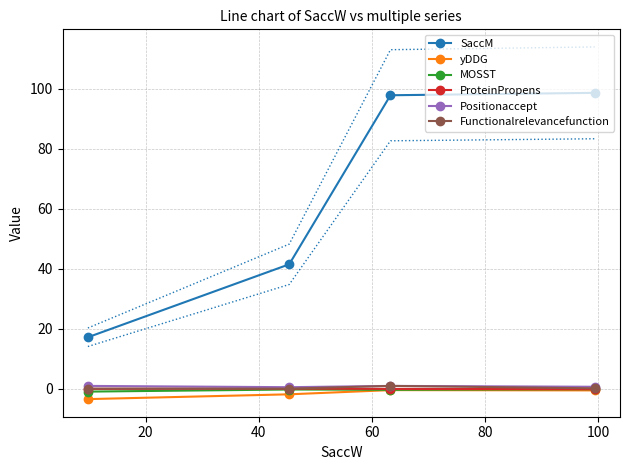

What is the difference between the maximum and second lowest values in the yDDG series?

1.4